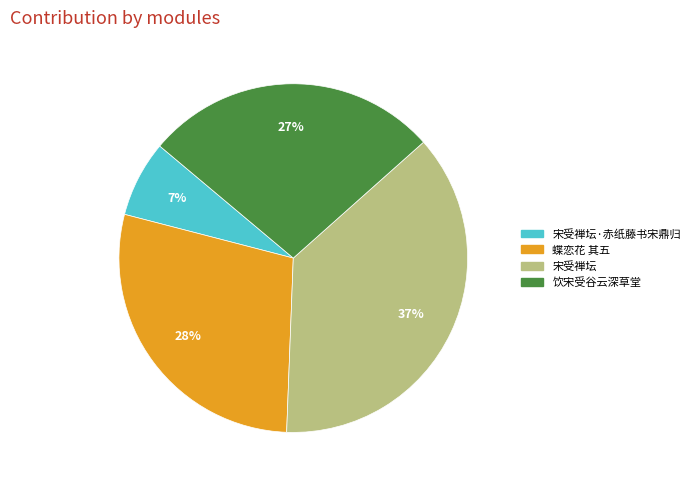

Is there a majority slice in this chart?

No